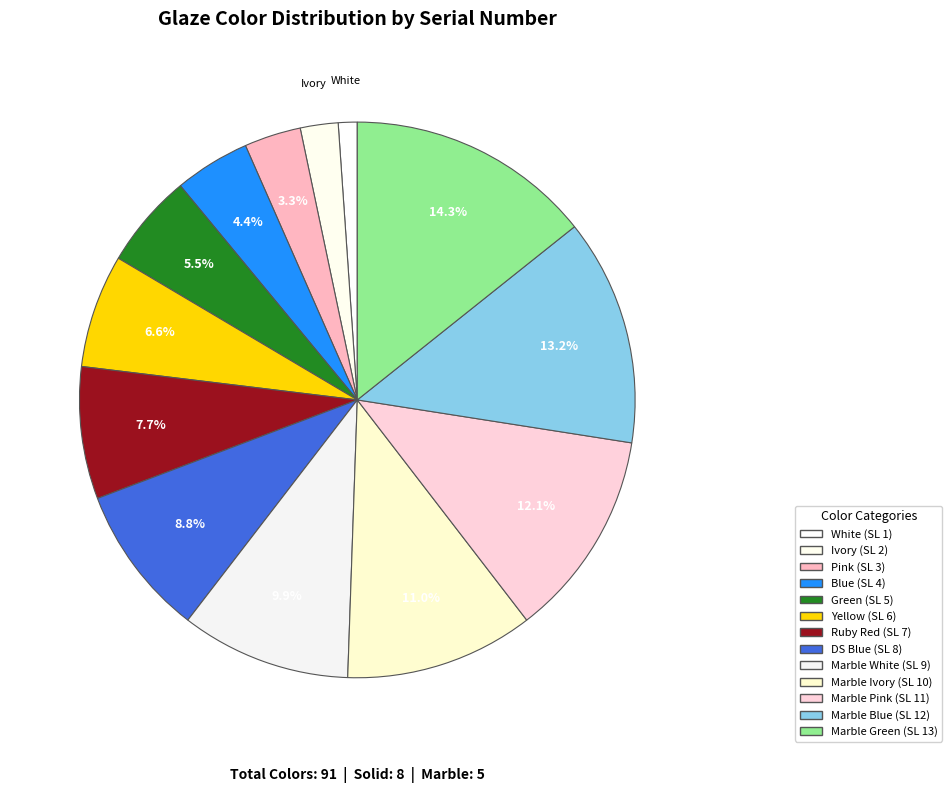

How many segments does this pie chart have?

13